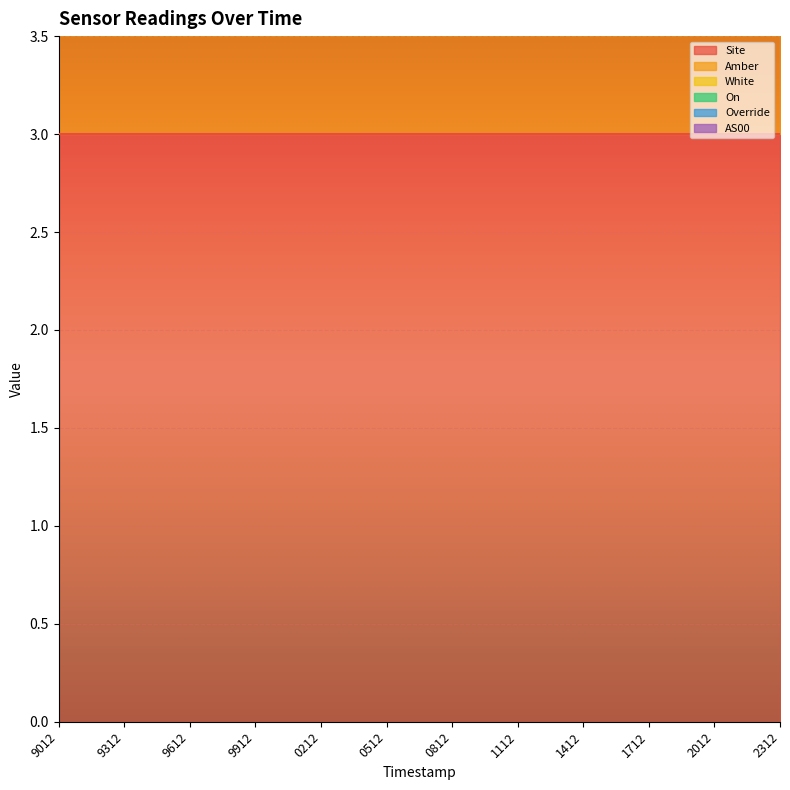

What are all the series names shown in the legend?

Site, Amber, White, On, Override, AS00